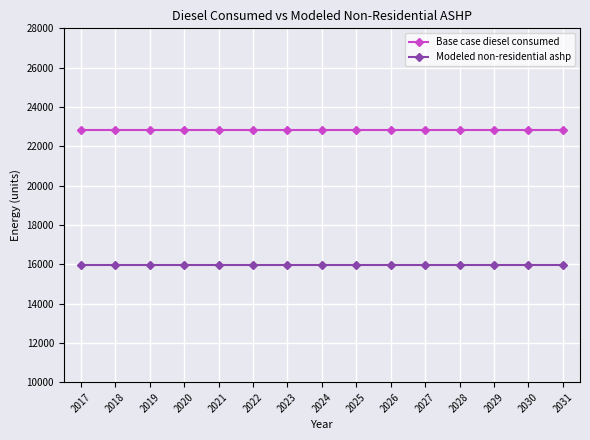

List the series in order of their peak value, lowest first.

Modeled non-residential ashp, Base case diesel consumed